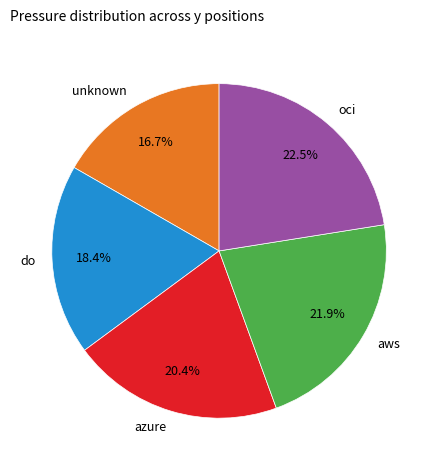

What is the largest slice in the pie chart?

oci